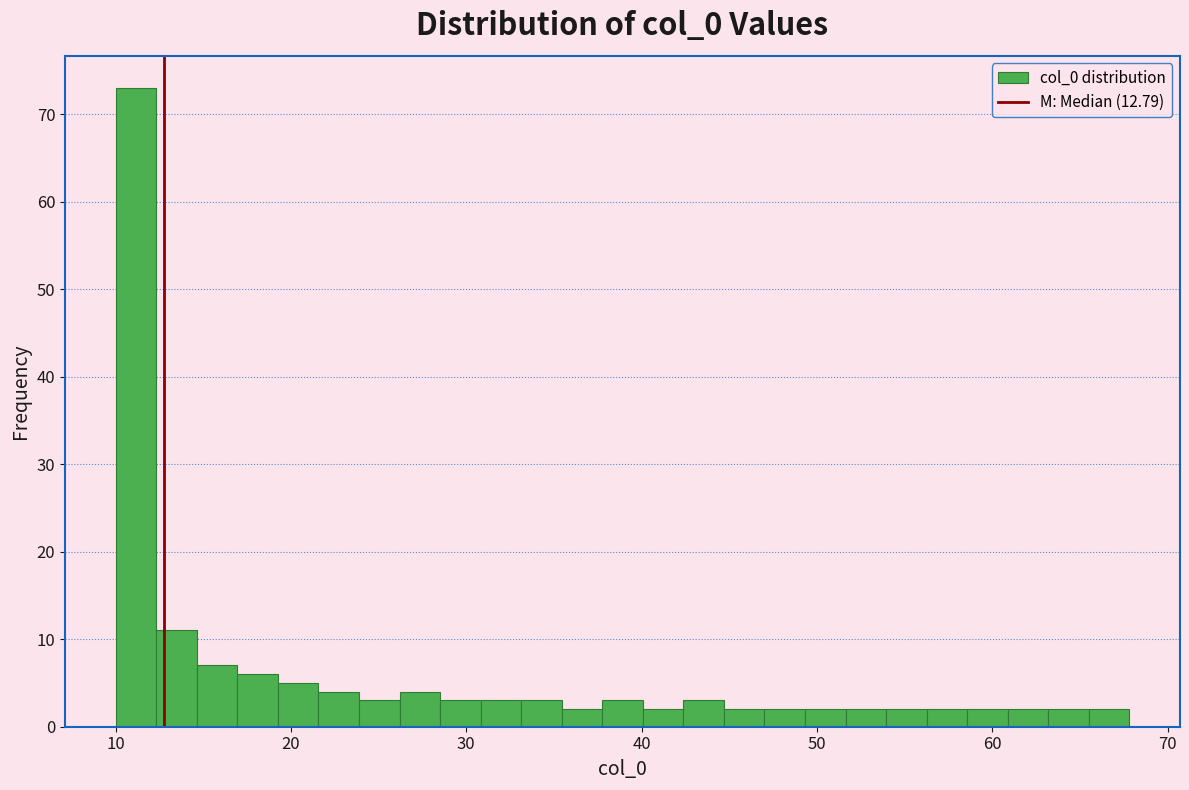

Around what value on the x-axis is the tallest bar? Give the approximate position of its centre, as read against the axis.

11